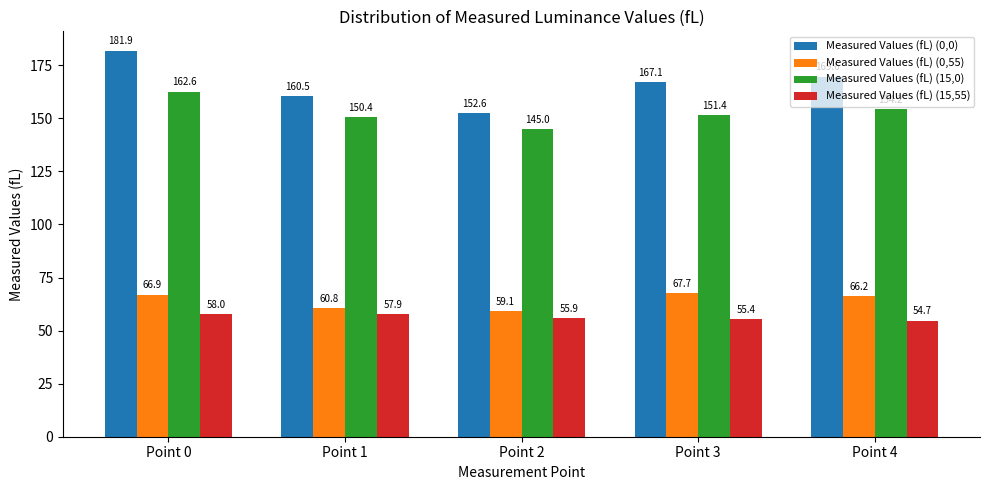

Count the number of categories in the chart.

5